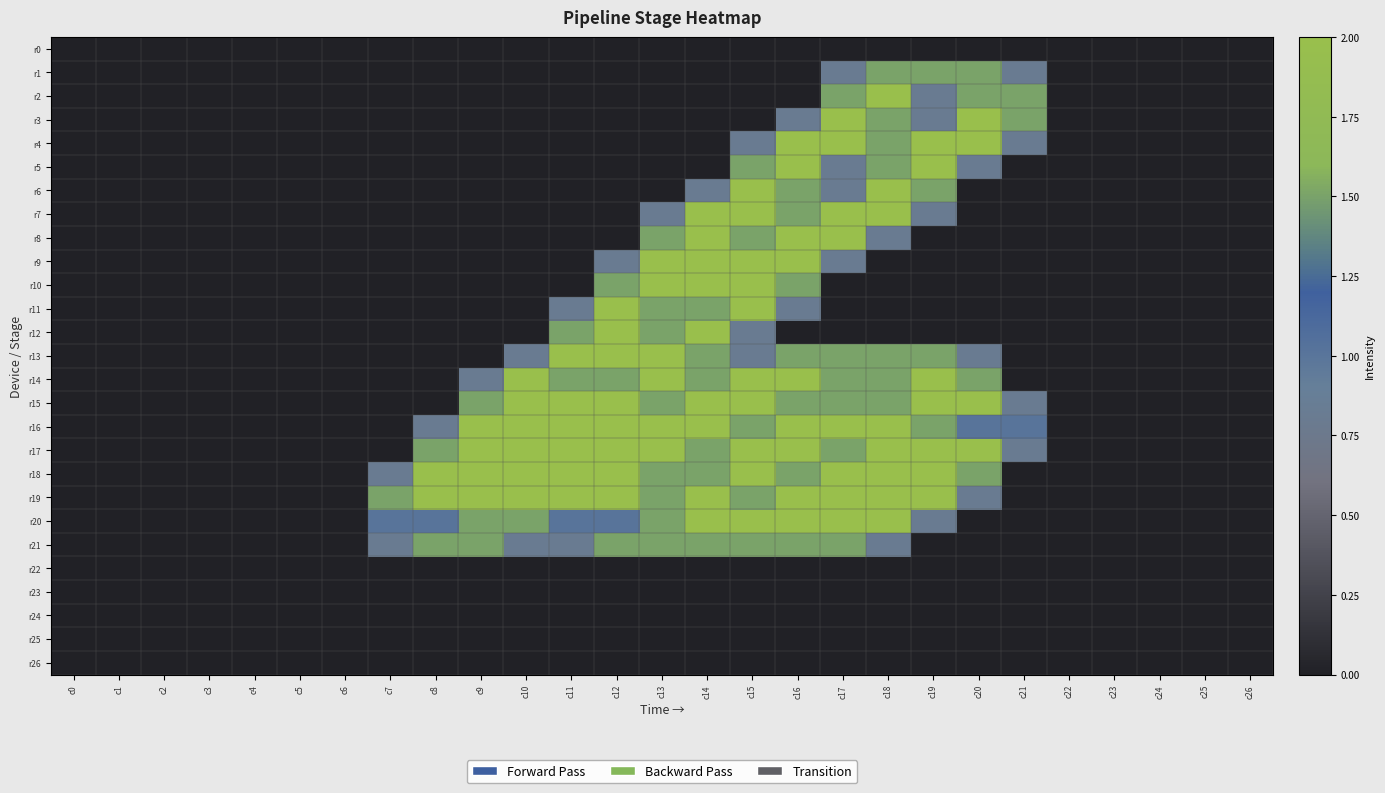

Reading left to right, list all the values displayed in this chart.

r0: c0=0.0	c1=0.0	c2=0.0	c3=0.0	c4=0.0	c5=0.0	c6=0.0	c7=0.0	c8=0.0	c9=0.0	c10=0.0	c11=0.0	c12=0.0	c13=0.0	c14=0.0	c15=0.0	c16=0.0	c17=0.0	c18=0.0	c19=0.0	c20=0.0	c21=0.0	c22=0.0	c23=0.0	c24=0.0	c25=0.0	c26=0.0
r1: c0=0.0	c1=0.0	c2=0.0	c3=0.0	c4=0.0	c5=0.0	c6=0.0	c7=0.0	c8=0.0	c9=0.0	c10=0.0	c11=0.0	c12=0.0	c13=0.0	c14=0.0	c15=0.0	c16=0.0	c17=0.8	c18=1.5	c19=1.5	c20=1.5	c21=0.8	c22=0.0	c23=0.0	c24=0.0	c25=0.0	c26=0.0
r2: c0=0.0	c1=0.0	c2=0.0	c3=0.0	c4=0.0	c5=0.0	c6=0.0	c7=0.0	c8=0.0	c9=0.0	c10=0.0	c11=0.0	c12=0.0	c13=0.0	c14=0.0	c15=0.0	c16=0.0	c17=1.5	c18=2.0	c19=0.8	c20=1.5	c21=1.5	c22=0.0	c23=0.0	c24=0.0	c25=0.0	c26=0.0
r3: c0=0.0	c1=0.0	c2=0.0	c3=0.0	c4=0.0	c5=0.0	c6=0.0	c7=0.0	c8=0.0	c9=0.0	c10=0.0	c11=0.0	c12=0.0	c13=0.0	c14=0.0	c15=0.0	c16=0.8	c17=2.0	c18=1.5	c19=0.8	c20=2.0	c21=1.5	c22=0.0	c23=0.0	c24=0.0	c25=0.0	c26=0.0
r4: c0=0.0	c1=0.0	c2=0.0	c3=0.0	c4=0.0	c5=0.0	c6=0.0	c7=0.0	c8=0.0	c9=0.0	c10=0.0	c11=0.0	c12=0.0	c13=0.0	c14=0.0	c15=0.8	c16=2.0	c17=2.0	c18=1.5	c19=2.0	c20=2.0	c21=0.8	c22=0.0	c23=0.0	c24=0.0	c25=0.0	c26=0.0
r5: c0=0.0	c1=0.0	c2=0.0	c3=0.0	c4=0.0	c5=0.0	c6=0.0	c7=0.0	c8=0.0	c9=0.0	c10=0.0	c11=0.0	c12=0.0	c13=0.0	c14=0.0	c15=1.5	c16=2.0	c17=0.8	c18=1.5	c19=2.0	c20=0.8	c21=0.0	c22=0.0	c23=0.0	c24=0.0	c25=0.0	c26=0.0
r6: c0=0.0	c1=0.0	c2=0.0	c3=0.0	c4=0.0	c5=0.0	c6=0.0	c7=0.0	c8=0.0	c9=0.0	c10=0.0	c11=0.0	c12=0.0	c13=0.0	c14=0.8	c15=2.0	c16=1.5	c17=0.8	c18=2.0	c19=1.5	c20=0.0	c21=0.0	c22=0.0	c23=0.0	c24=0.0	c25=0.0	c26=0.0
r7: c0=0.0	c1=0.0	c2=0.0	c3=0.0	c4=0.0	c5=0.0	c6=0.0	c7=0.0	c8=0.0	c9=0.0	c10=0.0	c11=0.0	c12=0.0	c13=0.8	c14=2.0	c15=2.0	c16=1.5	c17=2.0	c18=2.0	c19=0.8	c20=0.0	c21=0.0	c22=0.0	c23=0.0	c24=0.0	c25=0.0	c26=0.0
r8: c0=0.0	c1=0.0	c2=0.0	c3=0.0	c4=0.0	c5=0.0	c6=0.0	c7=0.0	c8=0.0	c9=0.0	c10=0.0	c11=0.0	c12=0.0	c13=1.5	c14=2.0	c15=1.5	c16=2.0	c17=2.0	c18=0.8	c19=0.0	c20=0.0	c21=0.0	c22=0.0	c23=0.0	c24=0.0	c25=0.0	c26=0.0
r9: c0=0.0	c1=0.0	c2=0.0	c3=0.0	c4=0.0	c5=0.0	c6=0.0	c7=0.0	c8=0.0	c9=0.0	c10=0.0	c11=0.0	c12=0.8	c13=2.0	c14=2.0	c15=2.0	c16=2.0	c17=0.8	c18=0.0	c19=0.0	c20=0.0	c21=0.0	c22=0.0	c23=0.0	c24=0.0	c25=0.0	c26=0.0
r10: c0=0.0	c1=0.0	c2=0.0	c3=0.0	c4=0.0	c5=0.0	c6=0.0	c7=0.0	c8=0.0	c9=0.0	c10=0.0	c11=0.0	c12=1.5	c13=2.0	c14=2.0	c15=2.0	c16=1.5	c17=0.0	c18=0.0	c19=0.0	c20=0.0	c21=0.0	c22=0.0	c23=0.0	c24=0.0	c25=0.0	c26=0.0
r11: c0=0.0	c1=0.0	c2=0.0	c3=0.0	c4=0.0	c5=0.0	c6=0.0	c7=0.0	c8=0.0	c9=0.0	c10=0.0	c11=0.8	c12=2.0	c13=1.5	c14=1.5	c15=2.0	c16=0.8	c17=0.0	c18=0.0	c19=0.0	c20=0.0	c21=0.0	c22=0.0	c23=0.0	c24=0.0	c25=0.0	c26=0.0
r12: c0=0.0	c1=0.0	c2=0.0	c3=0.0	c4=0.0	c5=0.0	c6=0.0	c7=0.0	c8=0.0	c9=0.0	c10=0.0	c11=1.5	c12=2.0	c13=1.5	c14=2.0	c15=0.8	c16=0.0	c17=0.0	c18=0.0	c19=0.0	c20=0.0	c21=0.0	c22=0.0	c23=0.0	c24=0.0	c25=0.0	c26=0.0
r13: c0=0.0	c1=0.0	c2=0.0	c3=0.0	c4=0.0	c5=0.0	c6=0.0	c7=0.0	c8=0.0	c9=0.0	c10=0.8	c11=2.0	c12=2.0	c13=2.0	c14=1.5	c15=0.8	c16=1.5	c17=1.5	c18=1.5	c19=1.5	c20=0.8	c21=0.0	c22=0.0	c23=0.0	c24=0.0	c25=0.0	c26=0.0
r14: c0=0.0	c1=0.0	c2=0.0	c3=0.0	c4=0.0	c5=0.0	c6=0.0	c7=0.0	c8=0.0	c9=0.8	c10=2.0	c11=1.5	c12=1.5	c13=2.0	c14=1.5	c15=2.0	c16=2.0	c17=1.5	c18=1.5	c19=2.0	c20=1.5	c21=0.0	c22=0.0	c23=0.0	c24=0.0	c25=0.0	c26=0.0
r15: c0=0.0	c1=0.0	c2=0.0	c3=0.0	c4=0.0	c5=0.0	c6=0.0	c7=0.0	c8=0.0	c9=1.5	c10=2.0	c11=2.0	c12=2.0	c13=1.5	c14=2.0	c15=2.0	c16=1.5	c17=1.5	c18=1.5	c19=2.0	c20=2.0	c21=0.8	c22=0.0	c23=0.0	c24=0.0	c25=0.0	c26=0.0
r16: c0=0.0	c1=0.0	c2=0.0	c3=0.0	c4=0.0	c5=0.0	c6=0.0	c7=0.0	c8=0.8	c9=2.0	c10=2.0	c11=2.0	c12=2.0	c13=2.0	c14=2.0	c15=1.5	c16=2.0	c17=2.0	c18=2.0	c19=1.5	c20=1.0	c21=1.0	c22=0.0	c23=0.0	c24=0.0	c25=0.0	c26=0.0
r17: c0=0.0	c1=0.0	c2=0.0	c3=0.0	c4=0.0	c5=0.0	c6=0.0	c7=0.0	c8=1.5	c9=2.0	c10=2.0	c11=2.0	c12=2.0	c13=2.0	c14=1.5	c15=2.0	c16=2.0	c17=1.5	c18=2.0	c19=2.0	c20=2.0	c21=0.8	c22=0.0	c23=0.0	c24=0.0	c25=0.0	c26=0.0
r18: c0=0.0	c1=0.0	c2=0.0	c3=0.0	c4=0.0	c5=0.0	c6=0.0	c7=0.8	c8=2.0	c9=2.0	c10=2.0	c11=2.0	c12=2.0	c13=1.5	c14=1.5	c15=2.0	c16=1.5	c17=2.0	c18=2.0	c19=2.0	c20=1.5	c21=0.0	c22=0.0	c23=0.0	c24=0.0	c25=0.0	c26=0.0
r19: c0=0.0	c1=0.0	c2=0.0	c3=0.0	c4=0.0	c5=0.0	c6=0.0	c7=1.5	c8=2.0	c9=2.0	c10=2.0	c11=2.0	c12=2.0	c13=1.5	c14=2.0	c15=1.5	c16=2.0	c17=2.0	c18=2.0	c19=2.0	c20=0.8	c21=0.0	c22=0.0	c23=0.0	c24=0.0	c25=0.0	c26=0.0
r20: c0=0.0	c1=0.0	c2=0.0	c3=0.0	c4=0.0	c5=0.0	c6=0.0	c7=1.0	c8=1.0	c9=1.5	c10=1.5	c11=1.0	c12=1.0	c13=1.5	c14=2.0	c15=2.0	c16=2.0	c17=2.0	c18=2.0	c19=0.8	c20=0.0	c21=0.0	c22=0.0	c23=0.0	c24=0.0	c25=0.0	c26=0.0
r21: c0=0.0	c1=0.0	c2=0.0	c3=0.0	c4=0.0	c5=0.0	c6=0.0	c7=0.8	c8=1.5	c9=1.5	c10=0.8	c11=0.8	c12=1.5	c13=1.5	c14=1.5	c15=1.5	c16=1.5	c17=1.5	c18=0.8	c19=0.0	c20=0.0	c21=0.0	c22=0.0	c23=0.0	c24=0.0	c25=0.0	c26=0.0
r22: c0=0.0	c1=0.0	c2=0.0	c3=0.0	c4=0.0	c5=0.0	c6=0.0	c7=0.0	c8=0.0	c9=0.0	c10=0.0	c11=0.0	c12=0.0	c13=0.0	c14=0.0	c15=0.0	c16=0.0	c17=0.0	c18=0.0	c19=0.0	c20=0.0	c21=0.0	c22=0.0	c23=0.0	c24=0.0	c25=0.0	c26=0.0
r23: c0=0.0	c1=0.0	c2=0.0	c3=0.0	c4=0.0	c5=0.0	c6=0.0	c7=0.0	c8=0.0	c9=0.0	c10=0.0	c11=0.0	c12=0.0	c13=0.0	c14=0.0	c15=0.0	c16=0.0	c17=0.0	c18=0.0	c19=0.0	c20=0.0	c21=0.0	c22=0.0	c23=0.0	c24=0.0	c25=0.0	c26=0.0
r24: c0=0.0	c1=0.0	c2=0.0	c3=0.0	c4=0.0	c5=0.0	c6=0.0	c7=0.0	c8=0.0	c9=0.0	c10=0.0	c11=0.0	c12=0.0	c13=0.0	c14=0.0	c15=0.0	c16=0.0	c17=0.0	c18=0.0	c19=0.0	c20=0.0	c21=0.0	c22=0.0	c23=0.0	c24=0.0	c25=0.0	c26=0.0
r25: c0=0.0	c1=0.0	c2=0.0	c3=0.0	c4=0.0	c5=0.0	c6=0.0	c7=0.0	c8=0.0	c9=0.0	c10=0.0	c11=0.0	c12=0.0	c13=0.0	c14=0.0	c15=0.0	c16=0.0	c17=0.0	c18=0.0	c19=0.0	c20=0.0	c21=0.0	c22=0.0	c23=0.0	c24=0.0	c25=0.0	c26=0.0
r26: c0=0.0	c1=0.0	c2=0.0	c3=0.0	c4=0.0	c5=0.0	c6=0.0	c7=0.0	c8=0.0	c9=0.0	c10=0.0	c11=0.0	c12=0.0	c13=0.0	c14=0.0	c15=0.0	c16=0.0	c17=0.0	c18=0.0	c19=0.0	c20=0.0	c21=0.0	c22=0.0	c23=0.0	c24=0.0	c25=0.0	c26=0.0